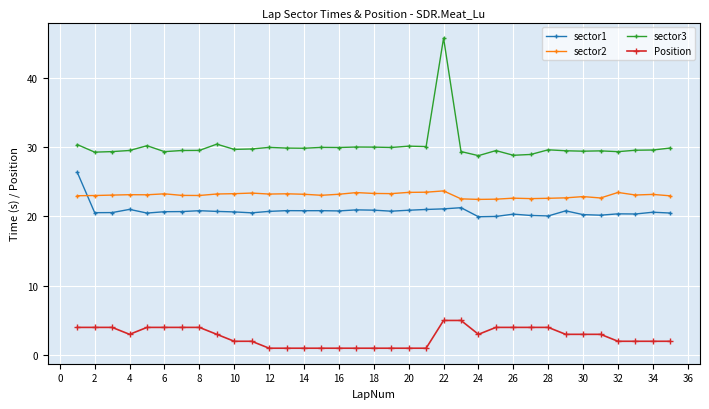

What is the minimum value shown in the chart?

1.0